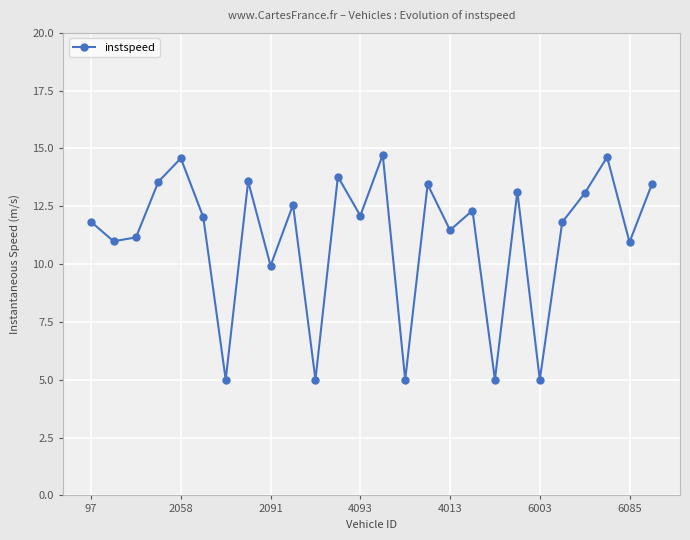

Count the number of data series in this chart.

1